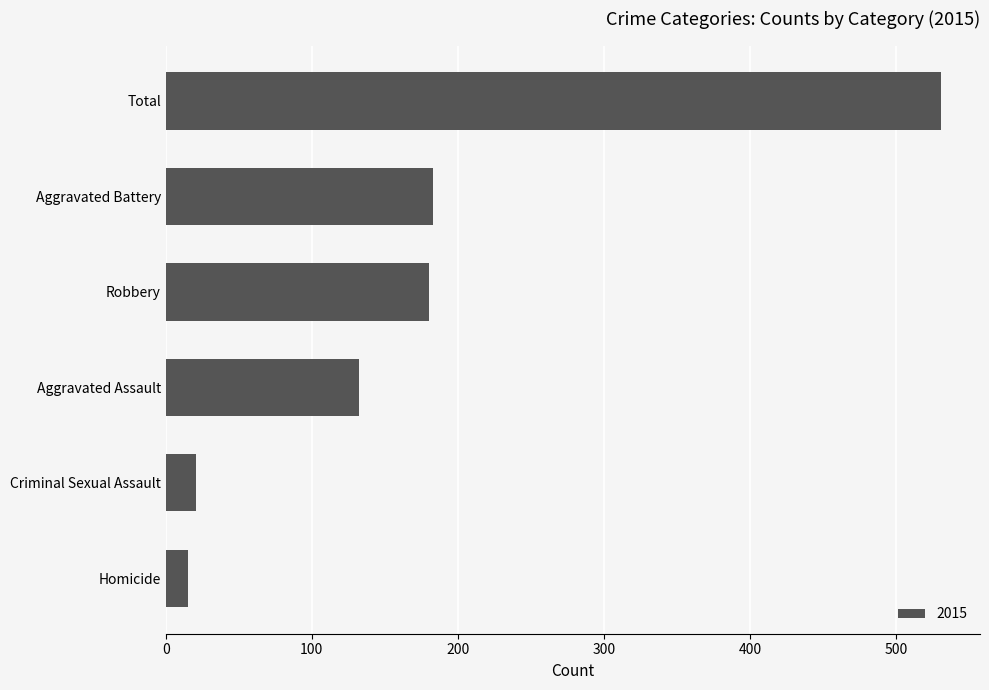

Read the value at Criminal Sexual Assault.

21